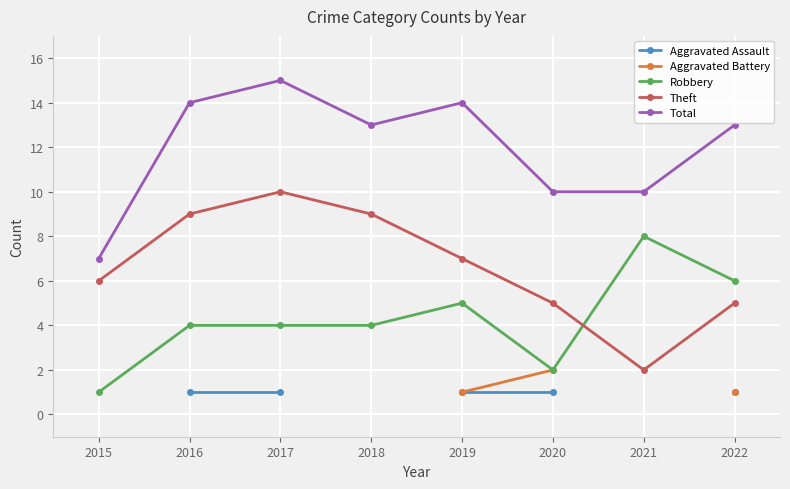

What are all the series names shown in the legend?

Aggravated Assault, Aggravated Battery, Robbery, Theft, Total